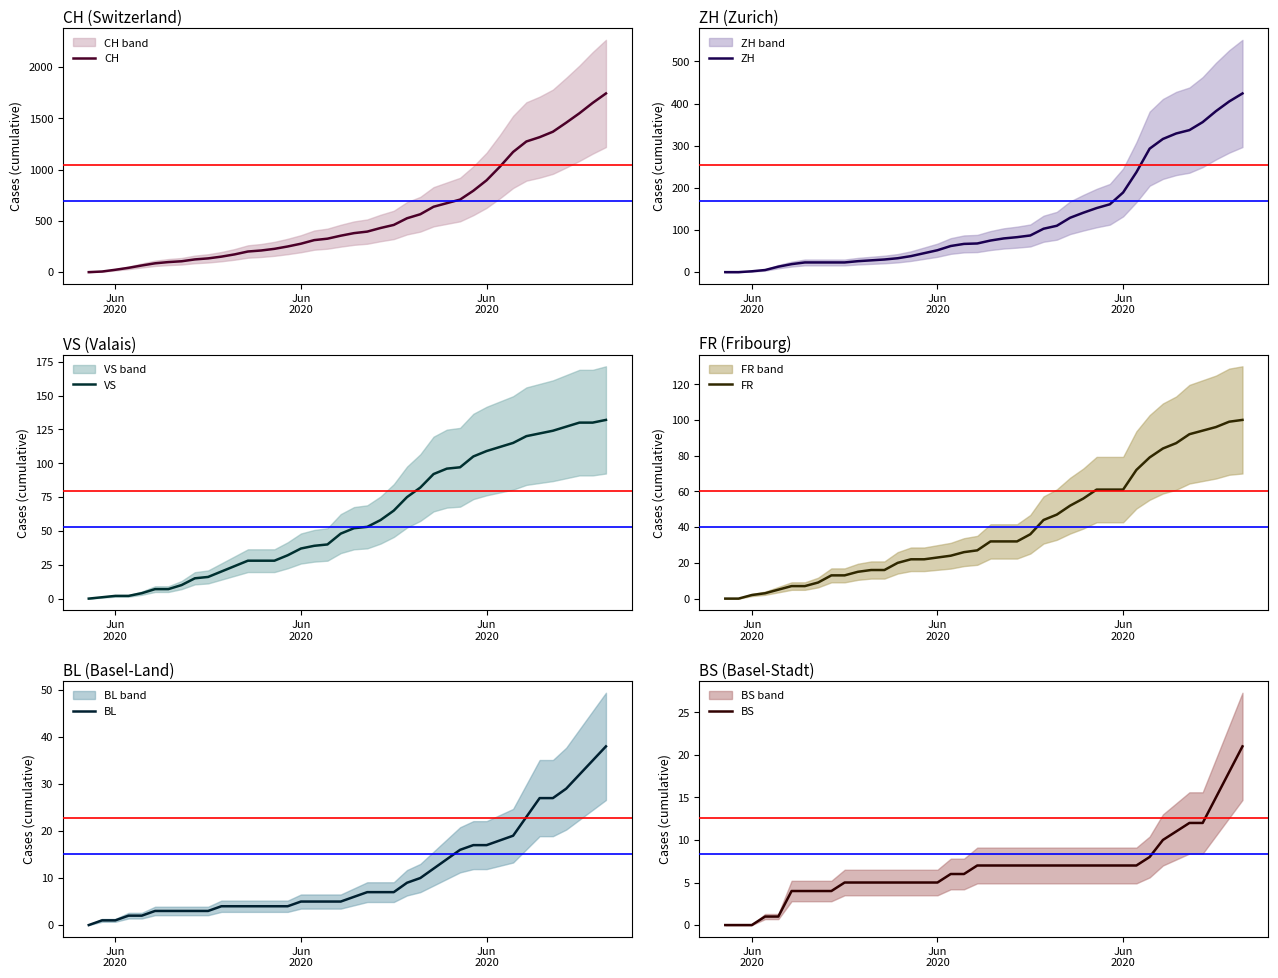

True or false: CH has a value of 62 at 9.

False